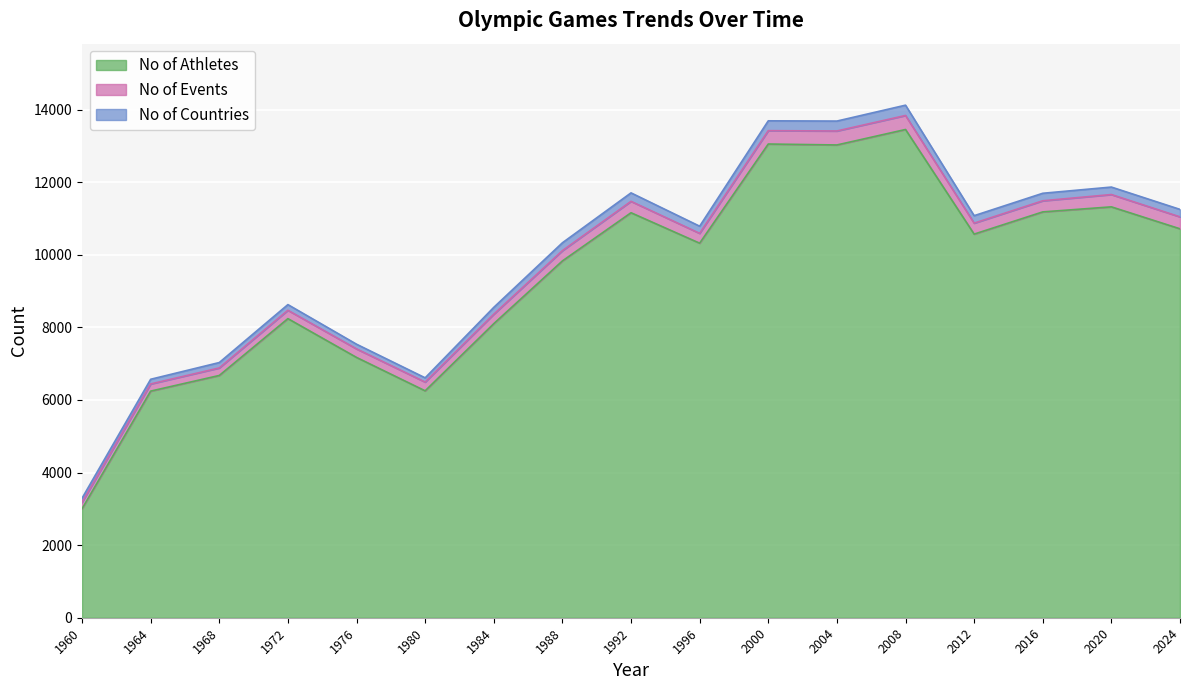

The value of No of Countries at 1960 is 113. True or false?

True